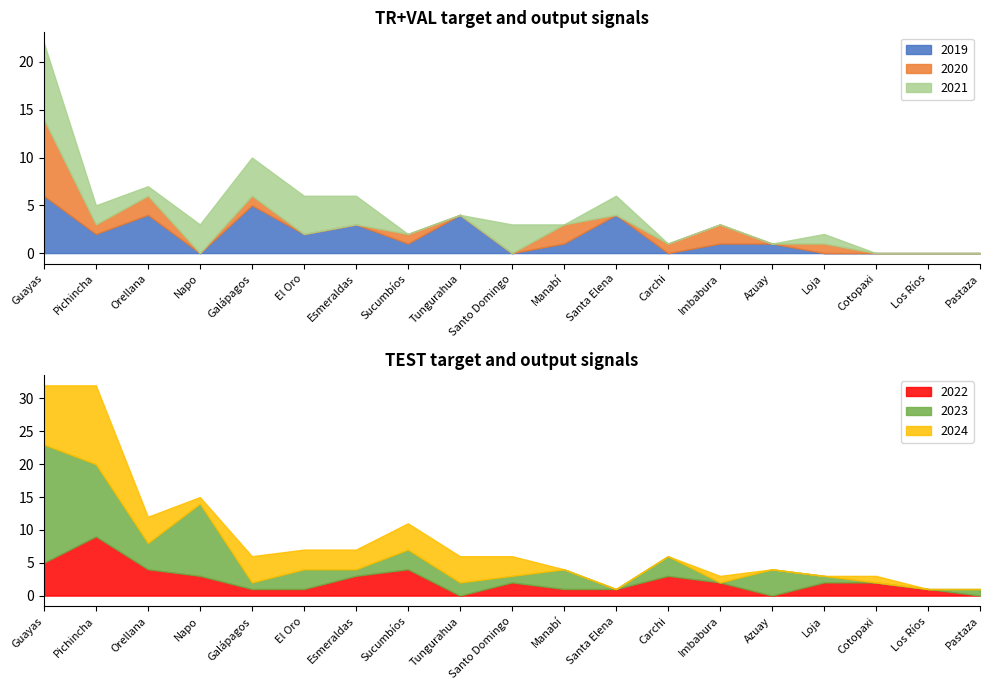

Reading left to right, transcribe all the data shown in this chart.

2019: 6	2	4	0	5	2	3	1	4	0	1	4	0	1	1	0	0	0	0
2020: 8	1	2	0	1	0	0	1	0	0	2	0	1	2	0	1	0	0	0
2021: 8	2	1	3	4	4	3	0	0	3	0	2	0	0	0	1	0	0	0
2022: 5	9	4	3	1	1	3	4	0	2	1	1	3	2	0	2	2	1	0
2023: 18	11	4	11	1	3	1	3	2	1	3	0	3	0	4	1	0	0	1
2024: 9	12	4	1	4	3	3	4	4	3	0	0	0	1	0	0	1	0	0